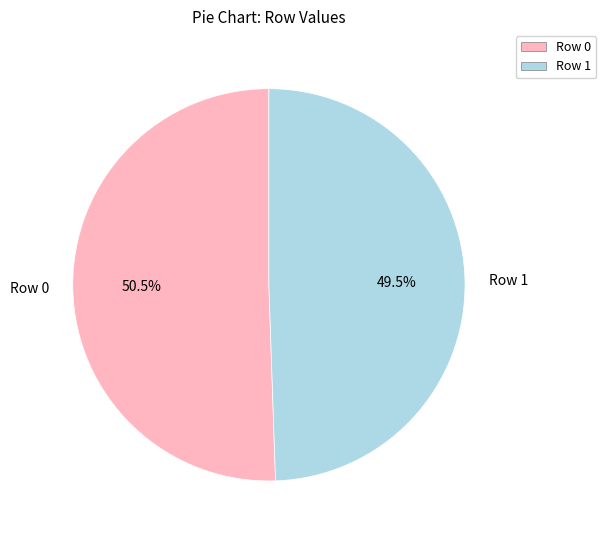

Is Row 1 the majority of the pie?

No